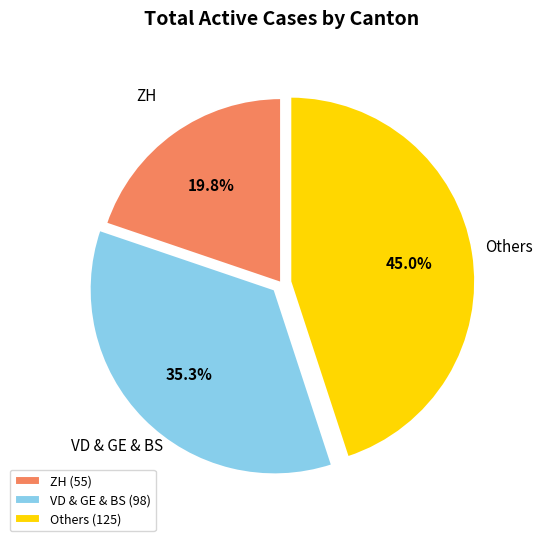

What is the ratio of the value at ZH (55) to the value at VD & GE & BS (98)?

0.6